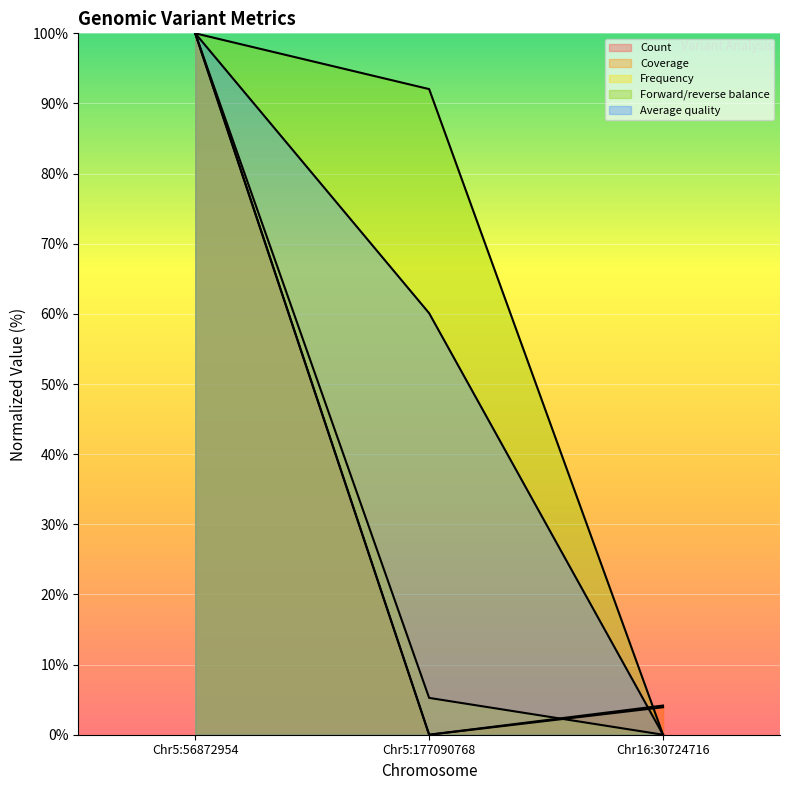

Reading left to right, transcribe all the data shown in this chart.

Count: Chr5:56872954=100.0	Chr5:177090768=0.0	Chr16:30724716=3.9
Coverage: Chr5:56872954=100.0	Chr5:177090768=0.0	Chr16:30724716=4.2
Frequency: Chr5:56872954=100.0	Chr5:177090768=5.3	Chr16:30724716=0.0
Forward/reverse balance: Chr5:56872954=100.0	Chr5:177090768=92.1	Chr16:30724716=0.0
Average quality: Chr5:56872954=100.0	Chr5:177090768=60.1	Chr16:30724716=0.0